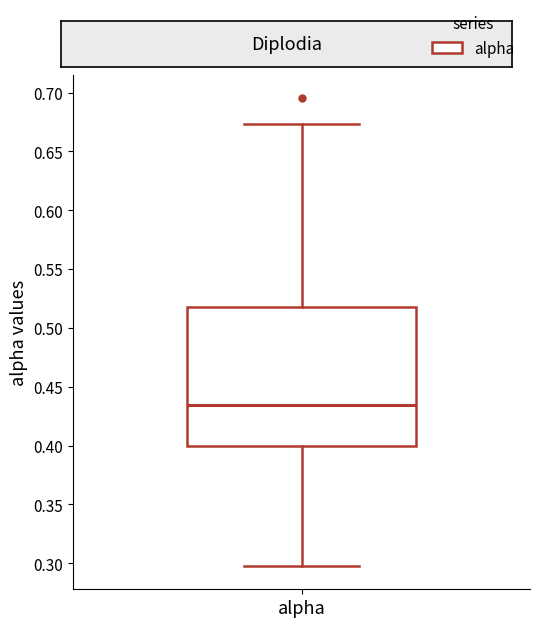

Where does the lower whisker of the box for alpha end on the y-axis? The values are not printed on the chart, so give them approximately, as read against the axis.

0.300